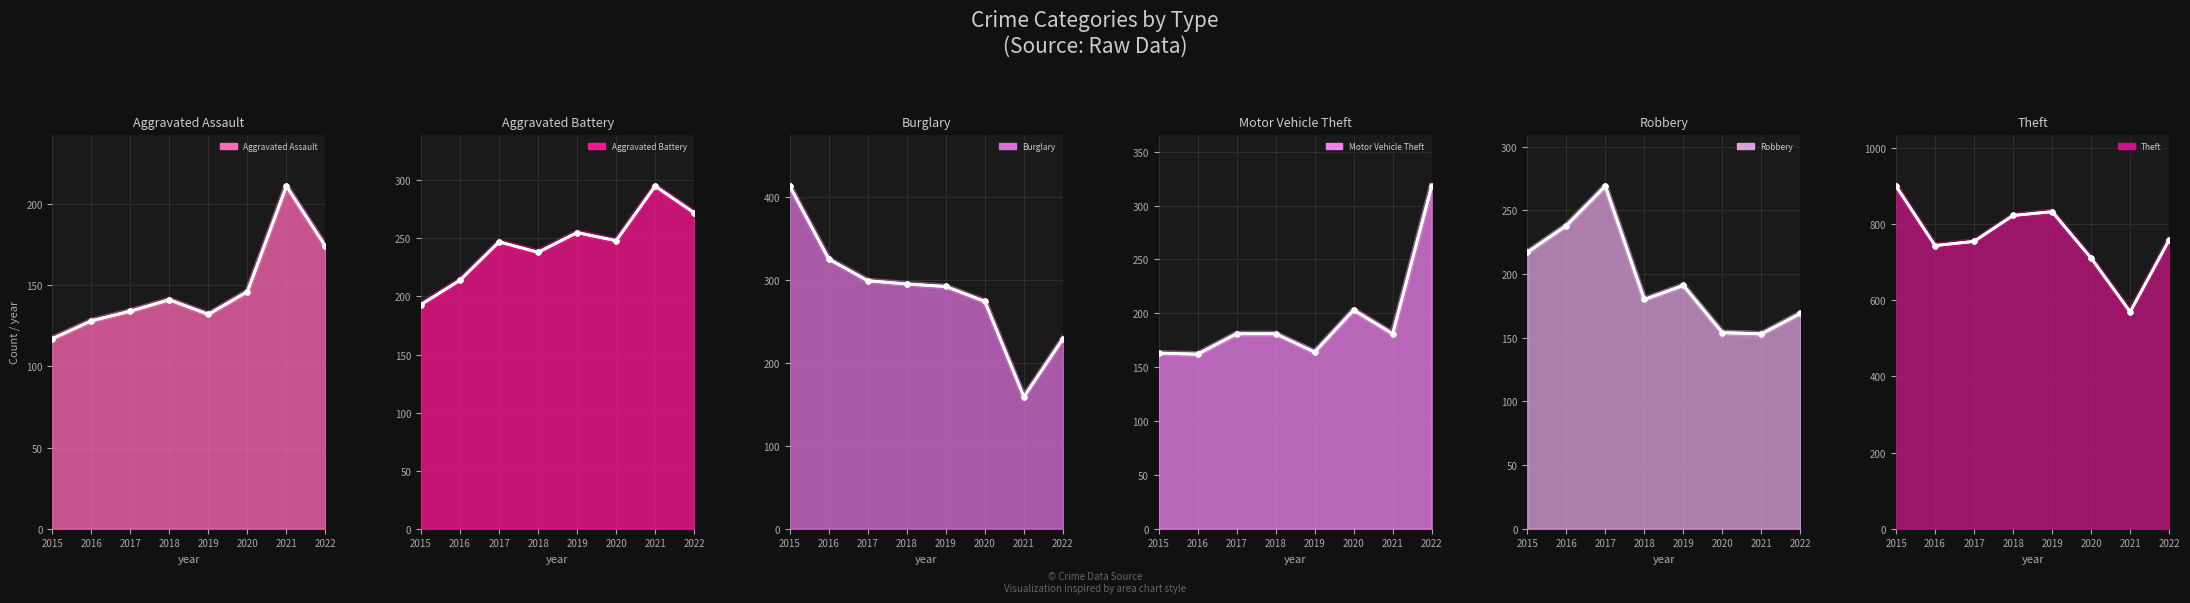

True or false: Robbery (line) has more than 1 interior local peaks.

True